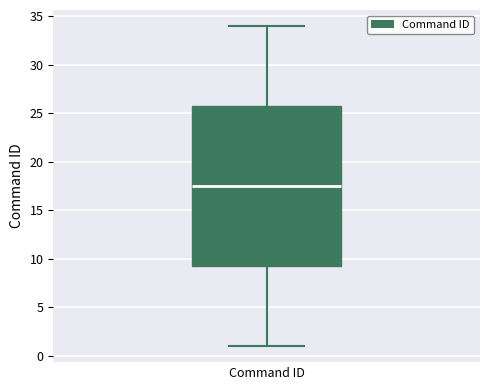

Read this box plot against the y-axis: the position of the median line, the range covered by the box, and the ends of both whiskers. The values are not printed on the chart, so give them approximately, as read against the axis.

median 17.5, box 9.5 to 26.0, whiskers 1.0 to 34.0